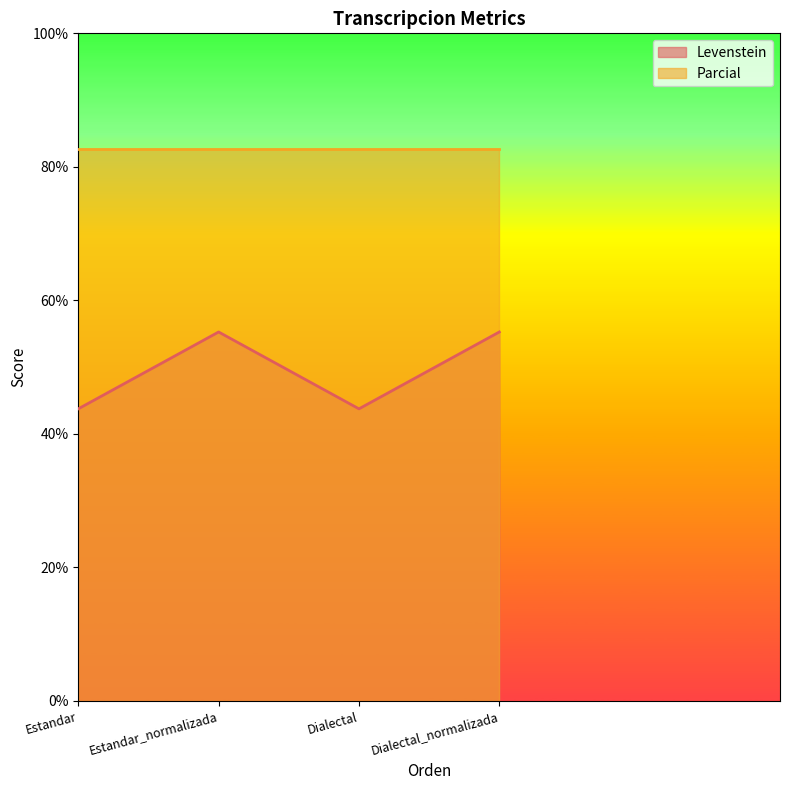

The chart shows a value of 29.0 at Dialectal. True or false?

False